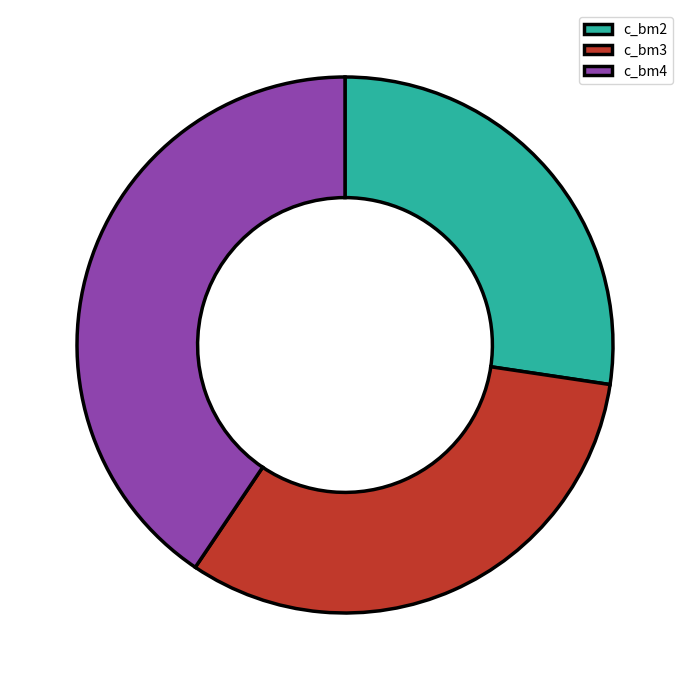

Rank the categories by value from highest to lowest.

c_bm4, c_bm3, c_bm2